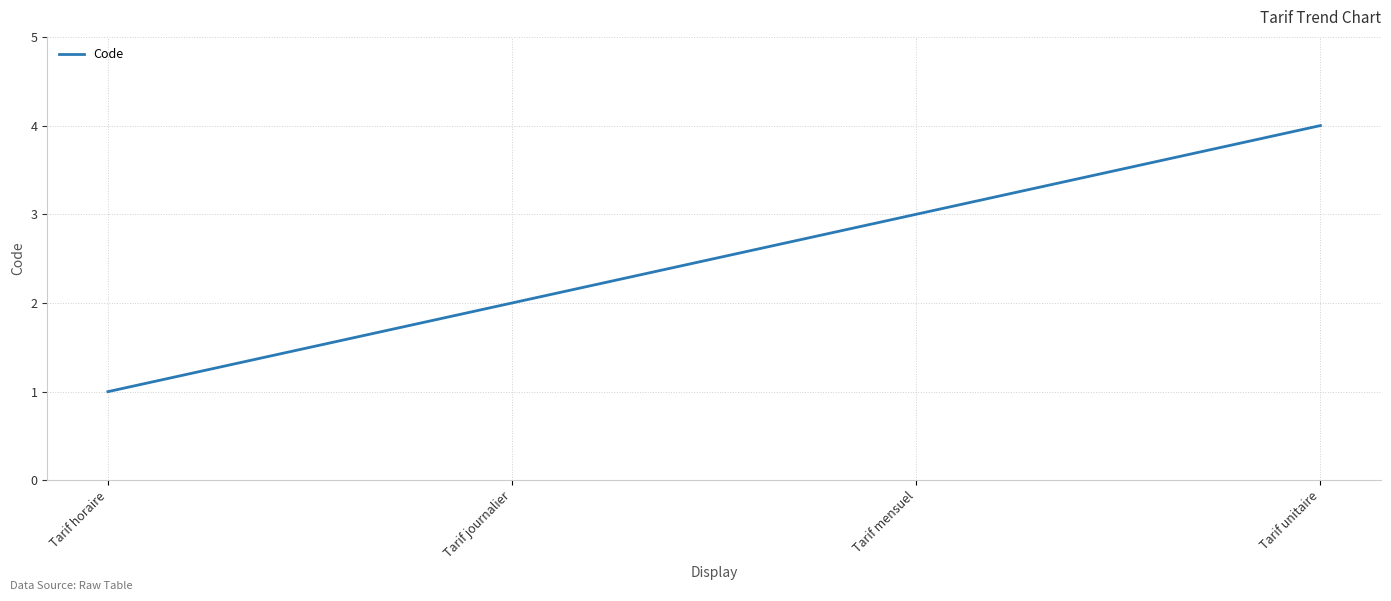

What is the change in value from Tarif mensuel to Tarif unitaire?

+1